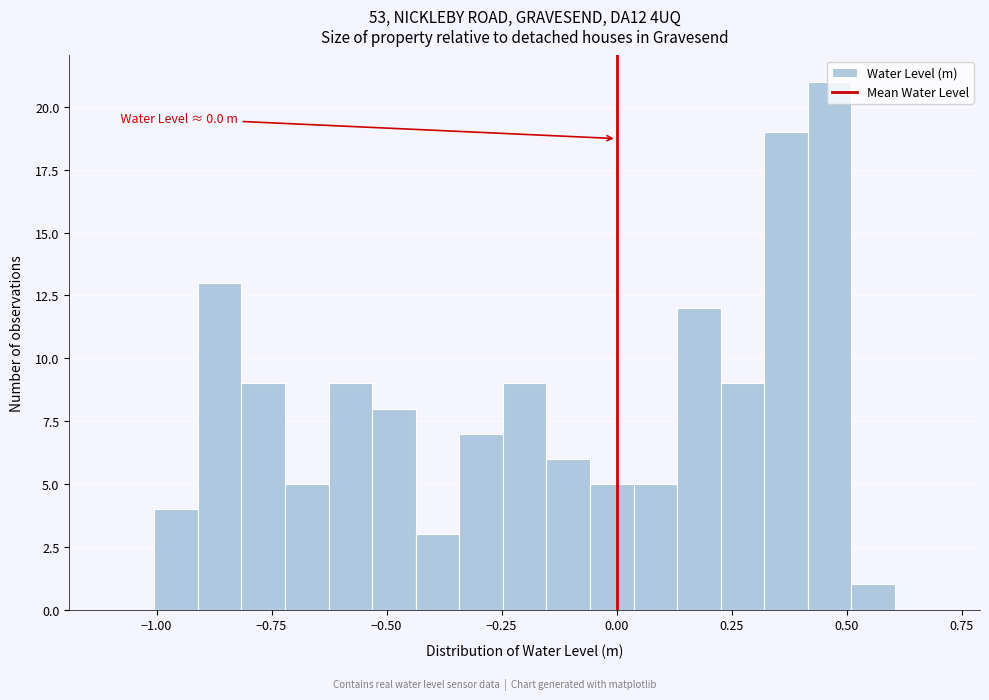

Around what value on the x-axis is the tallest bar? Give the approximate position of its centre, as read against the axis.

0.45